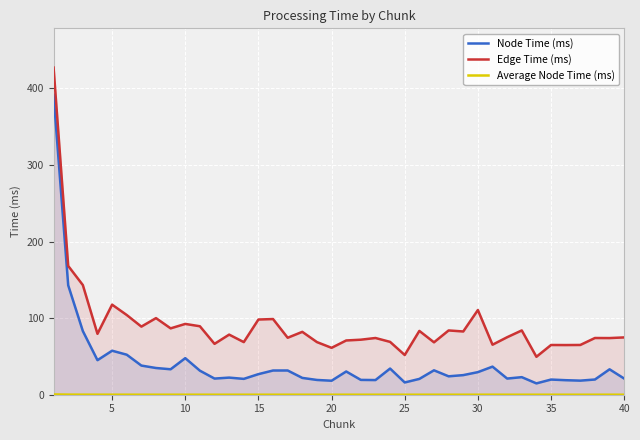

What is the difference between the second highest and second lowest values in the Edge Time (ms) series?

116.3